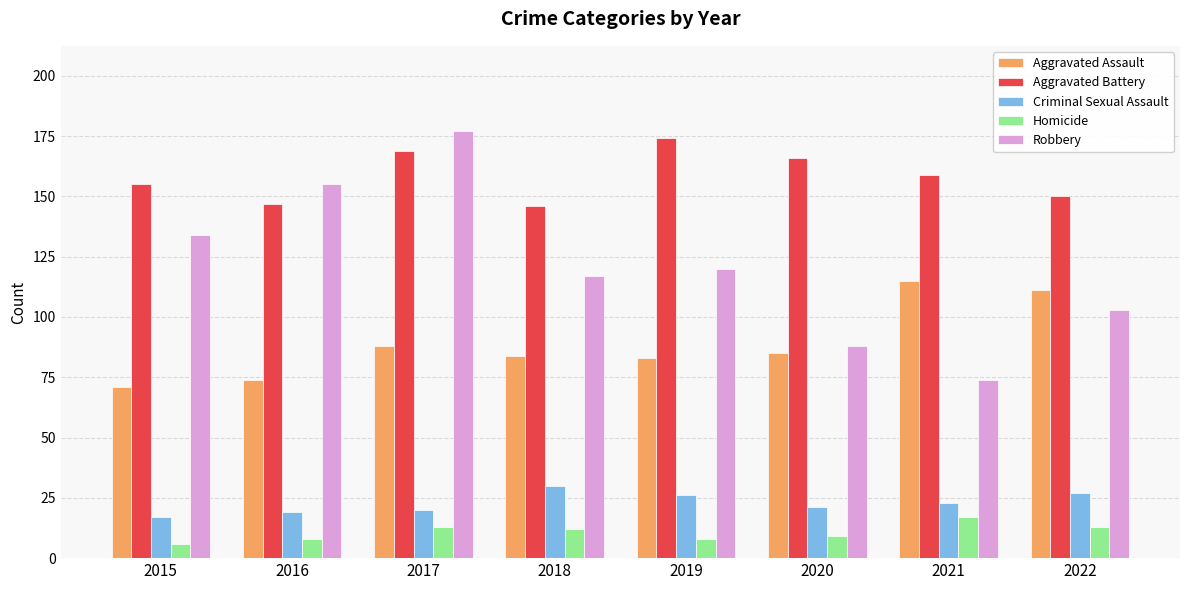

The Aggravated Assault series shows 71 at 2015. True or false?

True